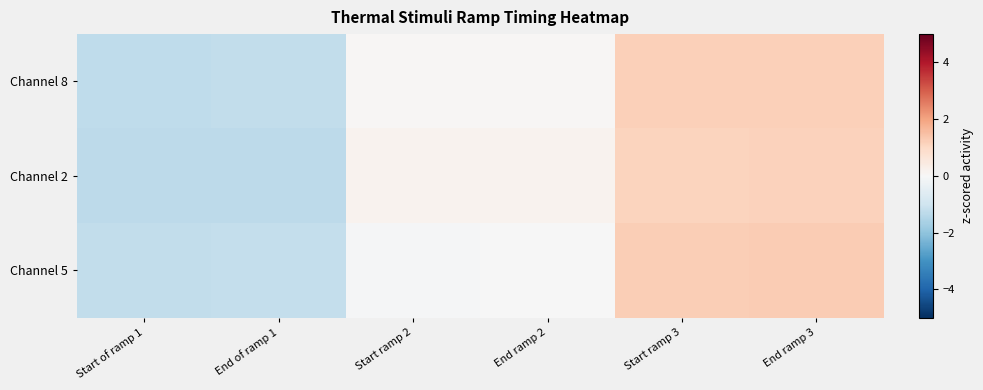

How many data points does each series have?

6